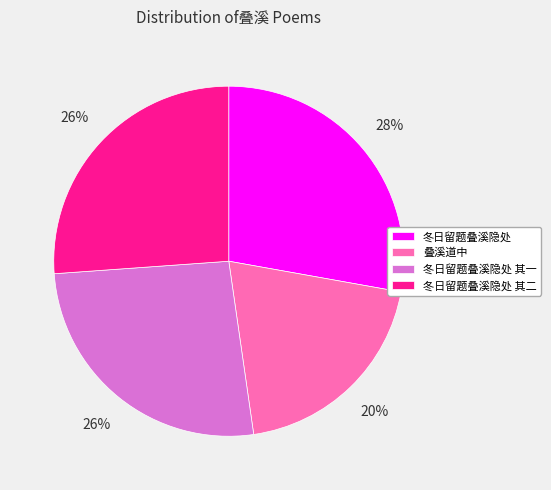

To the nearest percent, what is the difference between the largest and smallest slice percentages?

8%